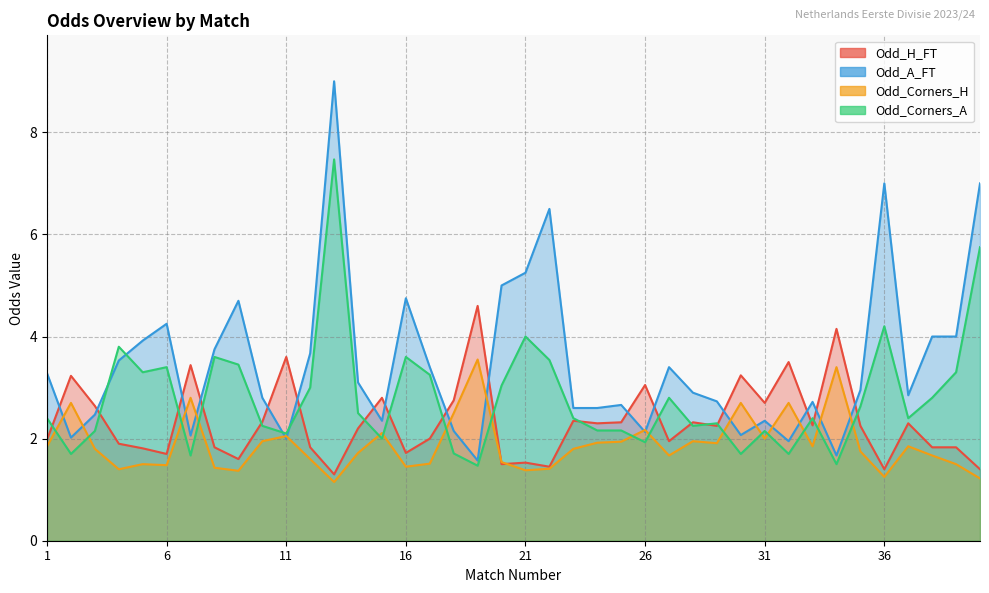

The Odd_Corners_A series shows 4.0 at 21. True or false?

True